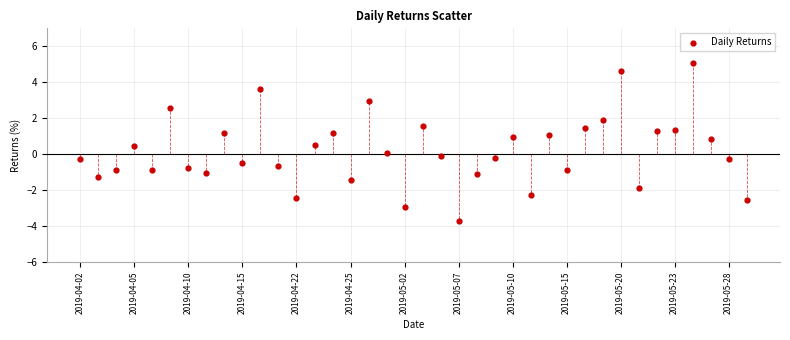

What is the range of Y values (max minus min)?

8.8